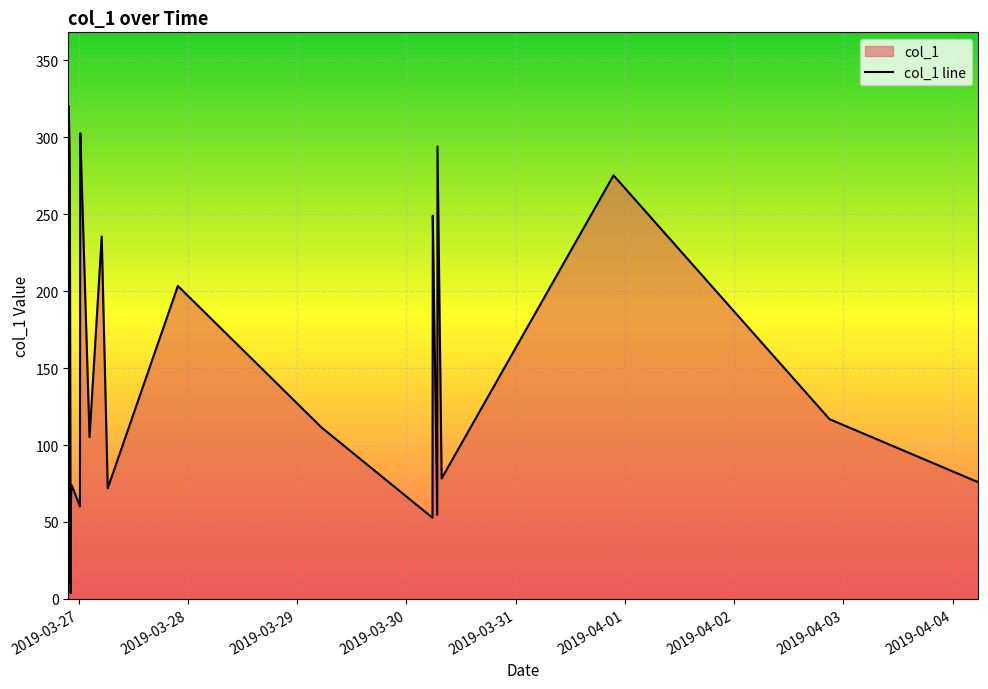

How many data points are less than 142?

20